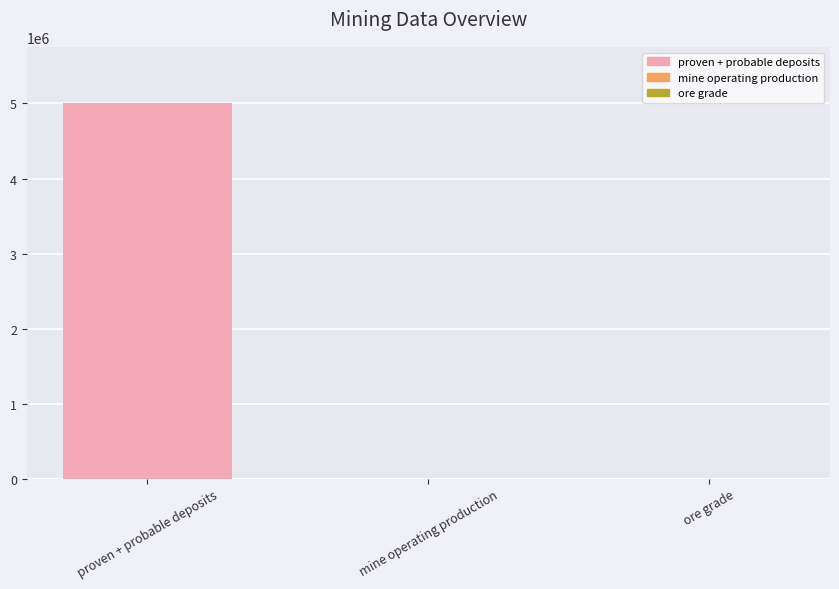

The value at mine operating production is 234.0. True or false?

True